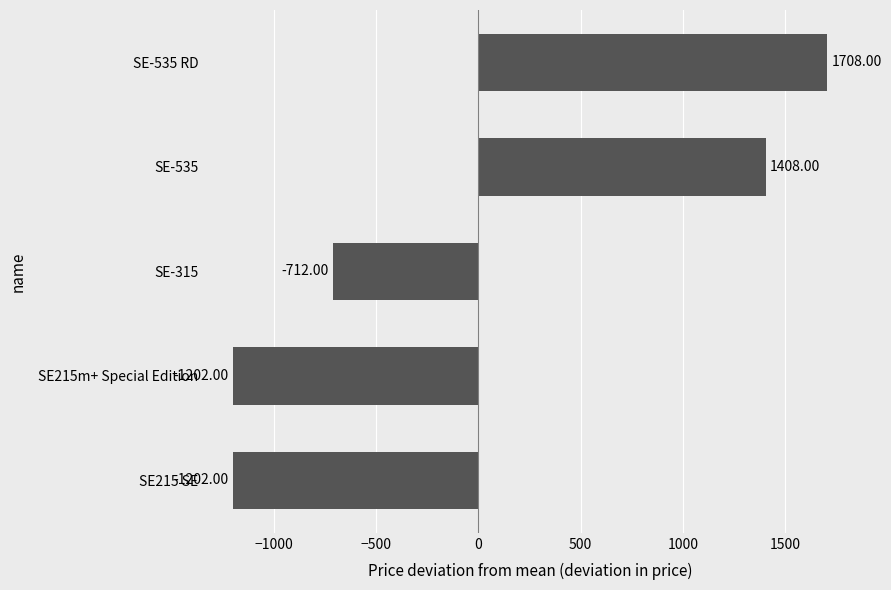

What is the change in value from SE215 SE to SE-315?

+490